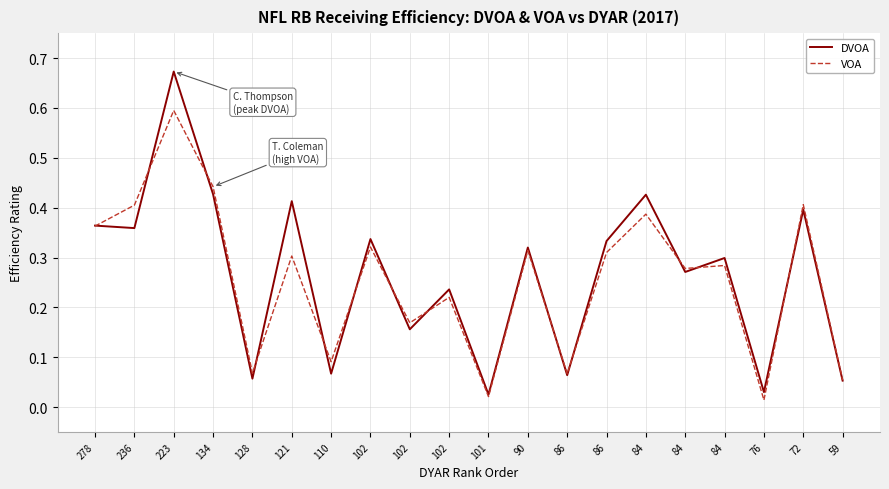

What is the approximate value of VOA at 121?

0.3